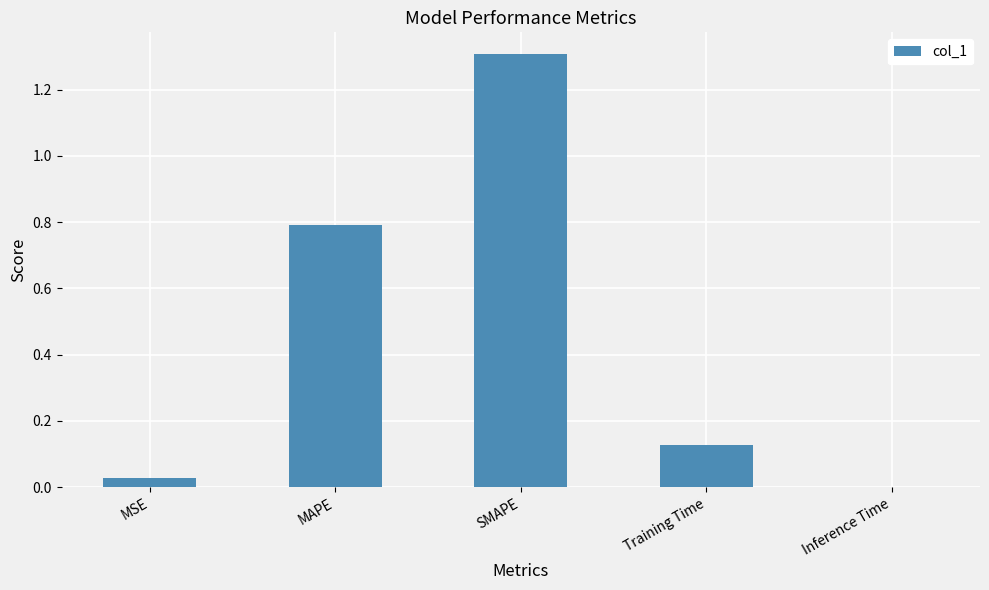

What is the maximum value shown in the chart?

1.3